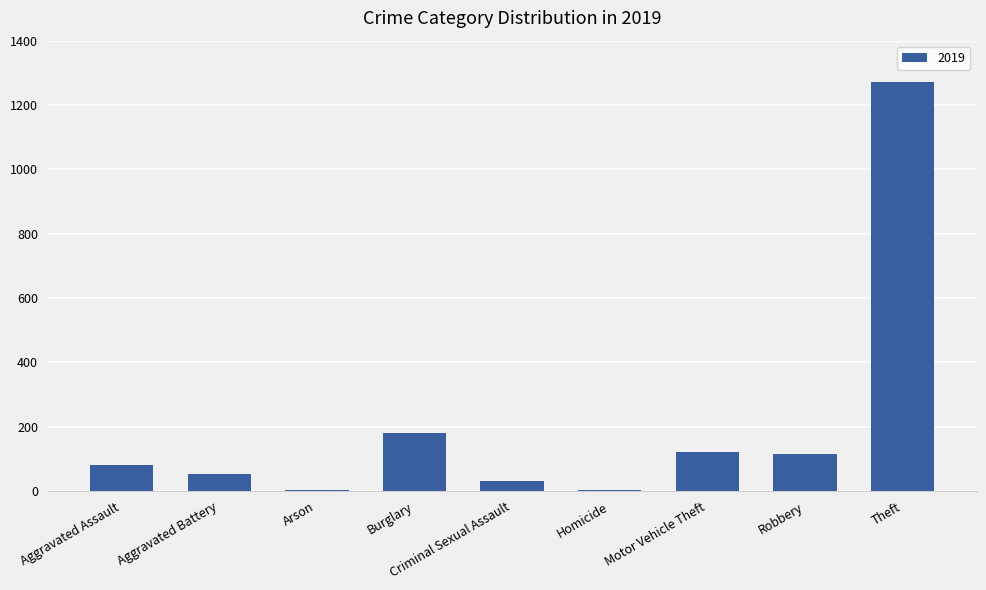

What is the sum of all values?

1866